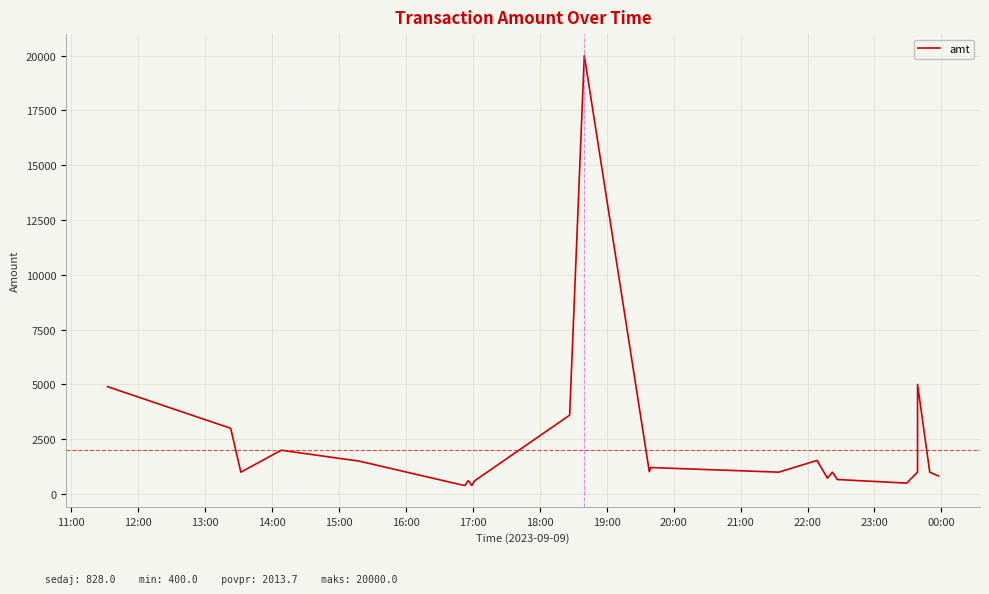

What is the difference between the maximum and minimum values?

19600.0